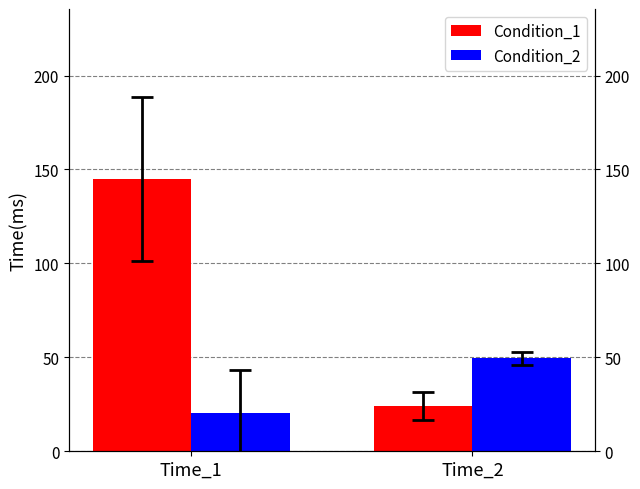

What value does the Condition_2 series have at Time_2?

49.5